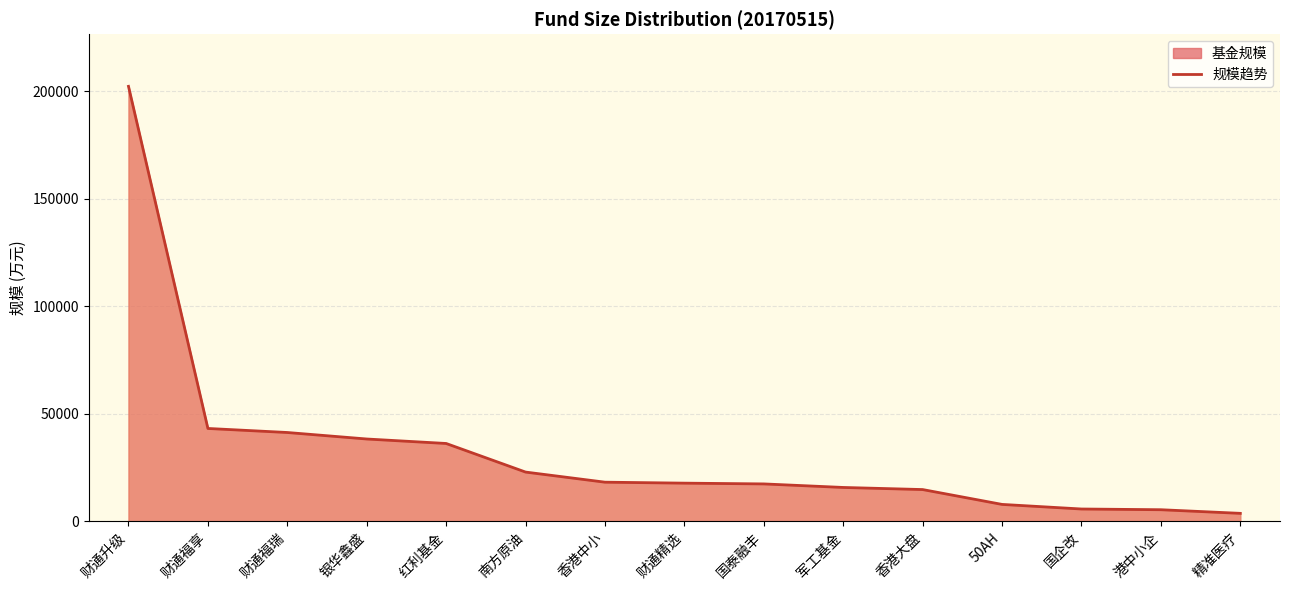

What is the label of the 7th point from the right?

国泰融丰